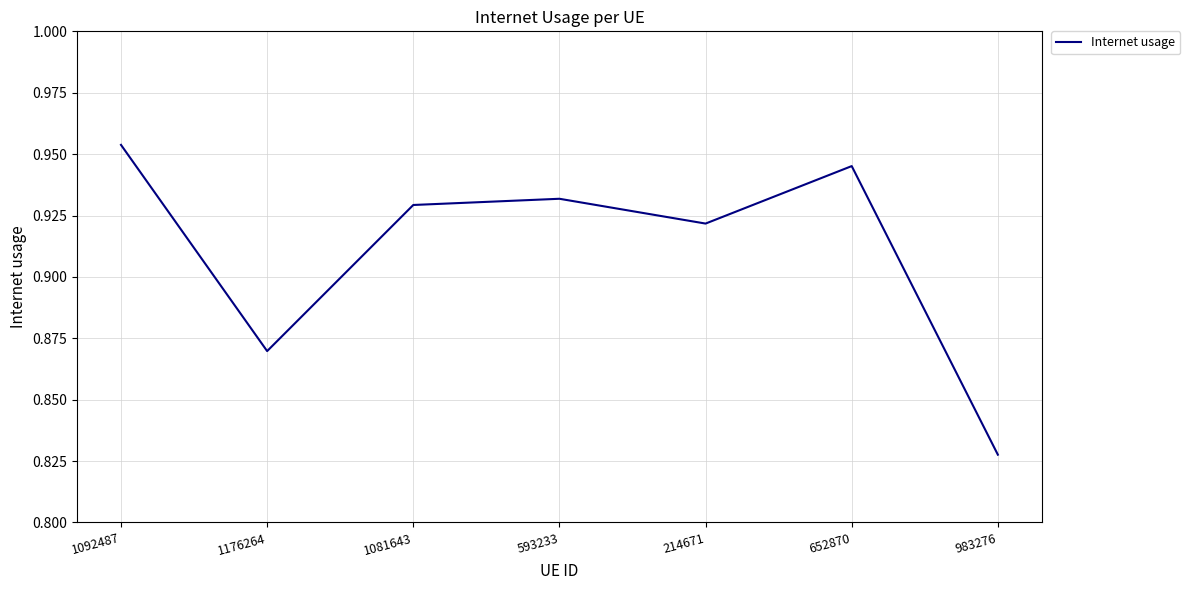

Which label corresponds to the smallest value in the chart?

983276